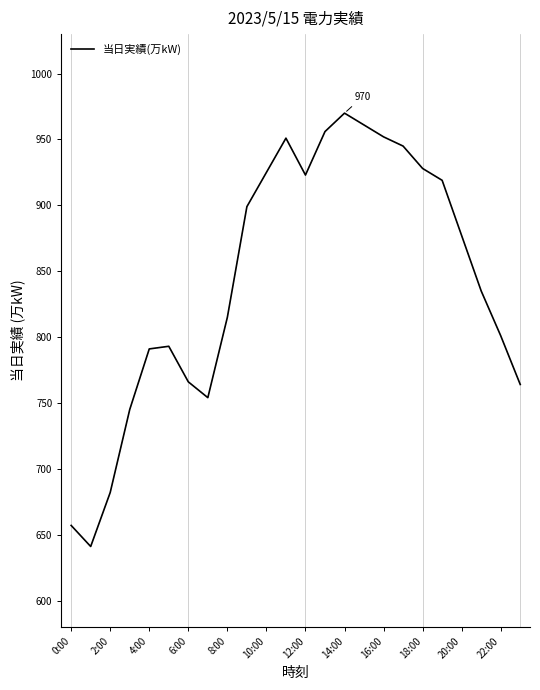

Does the chart display data point markers on the line(s)?

No